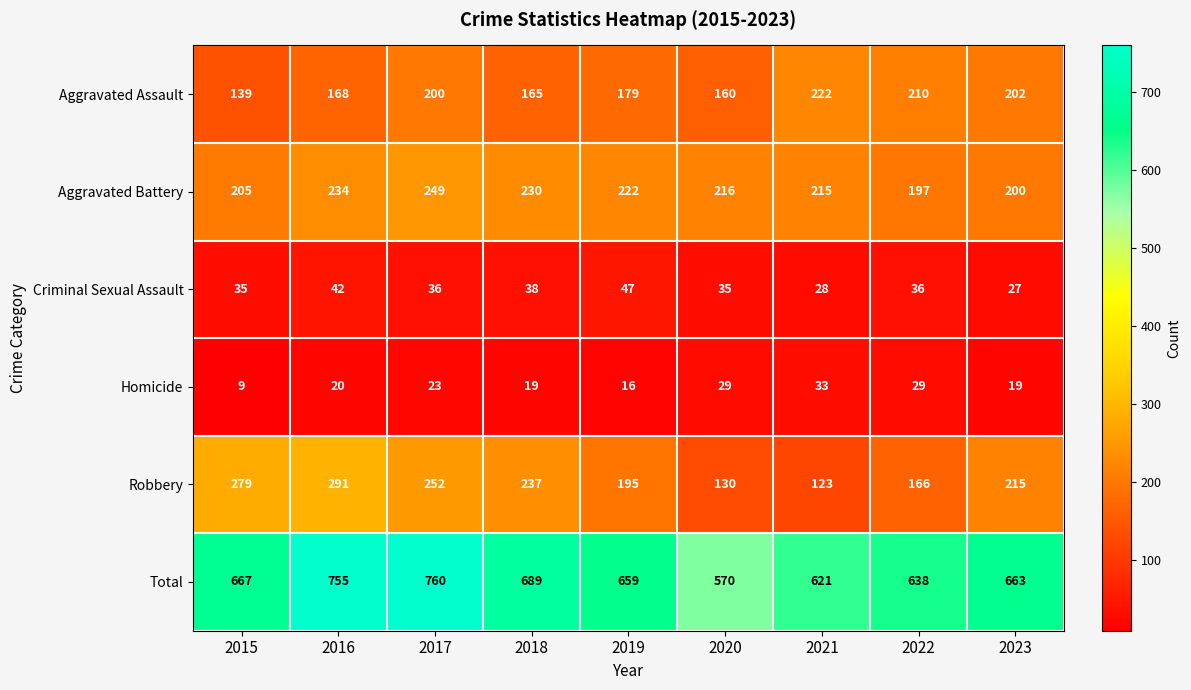

Which series changed the most between 2016 and 2023?

Total